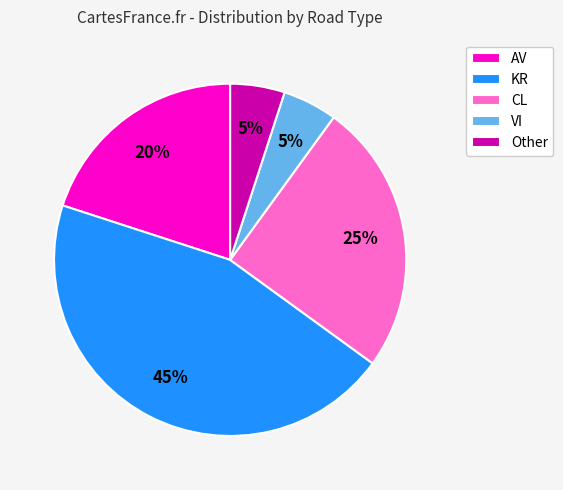

What percentage is the Other slice, to the nearest percent?

5%